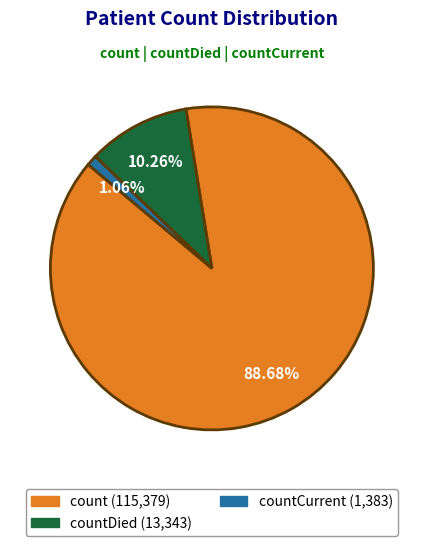

Does any single category account for the majority?

Yes